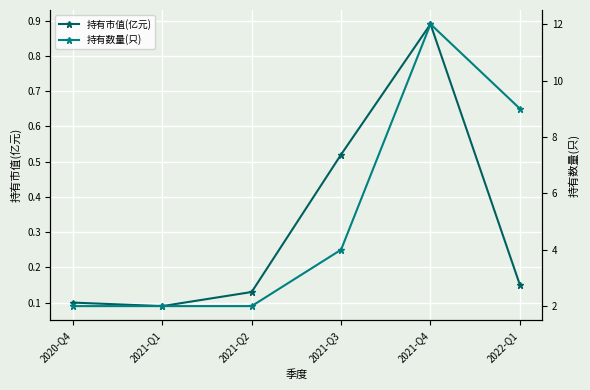

What is the value of the 持有数量(只) point at the 3rd from the left?

2.0